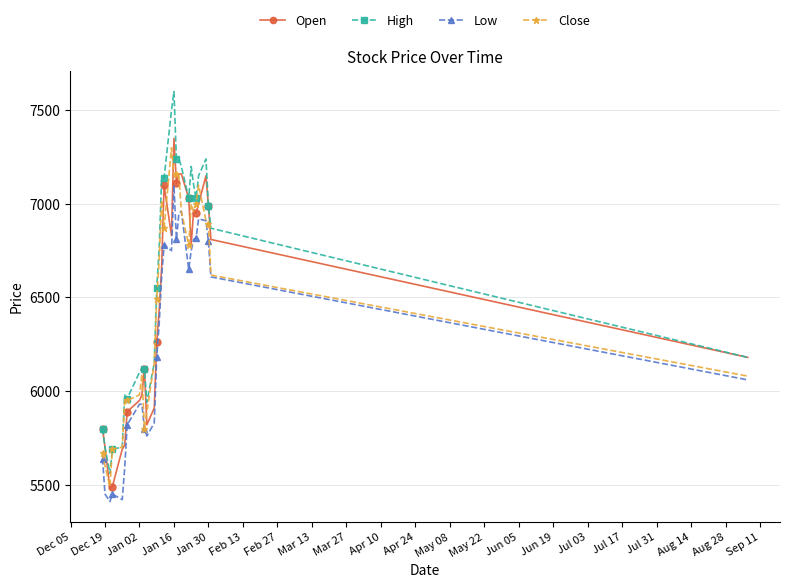

Which series has the widest spread of values?

High